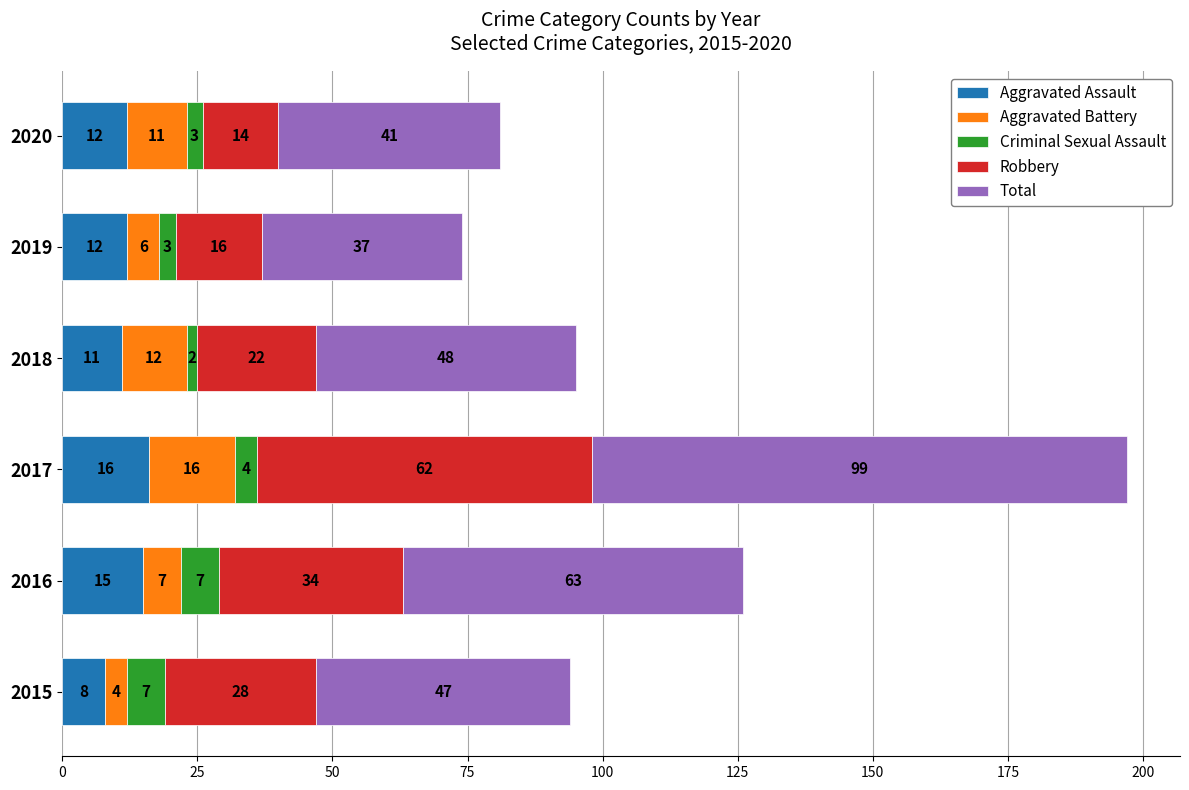

The Aggravated Assault series shows 8 at 2015. True or false?

True